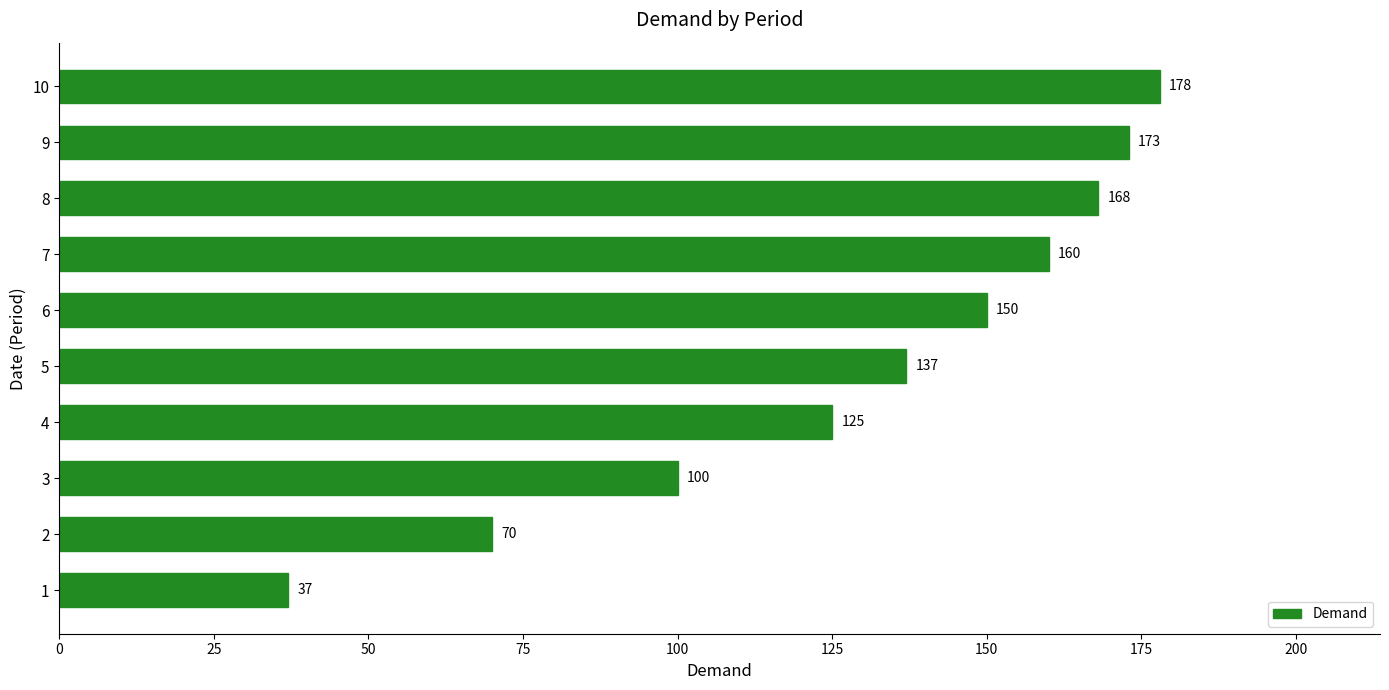

The chart shows a value of 70 at 2. True or false?

True